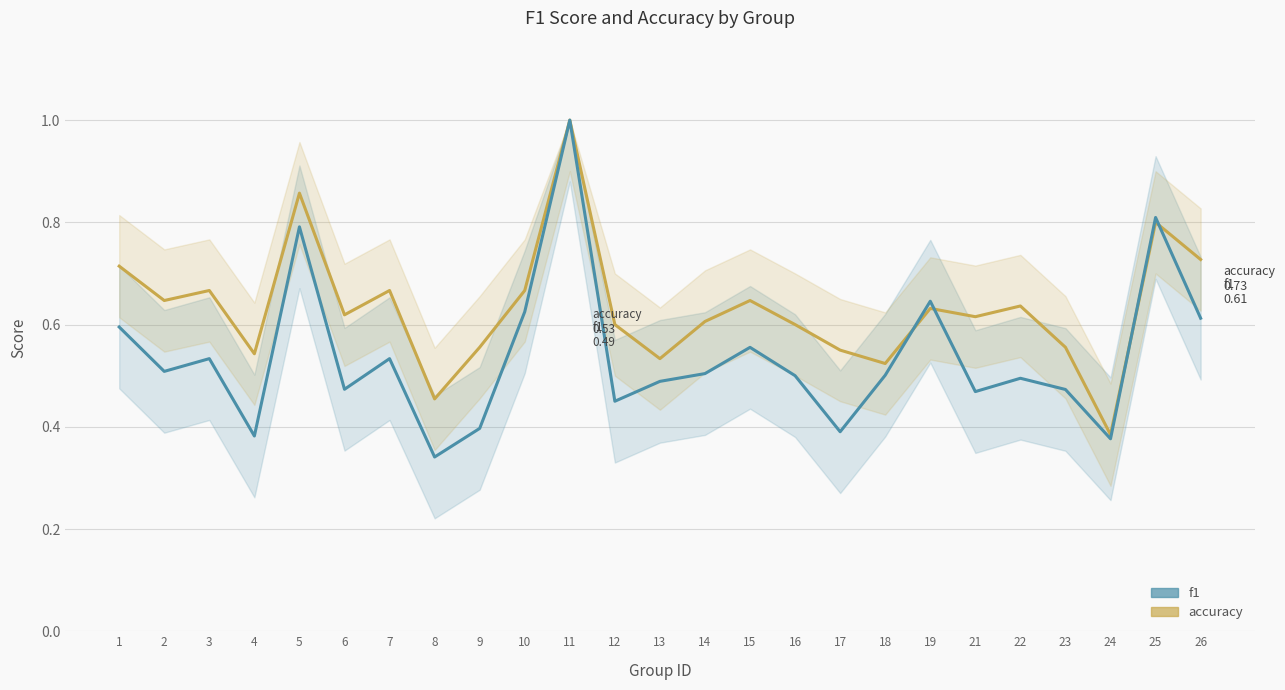

Is it true that f1 equals 0.6 at 15?

True